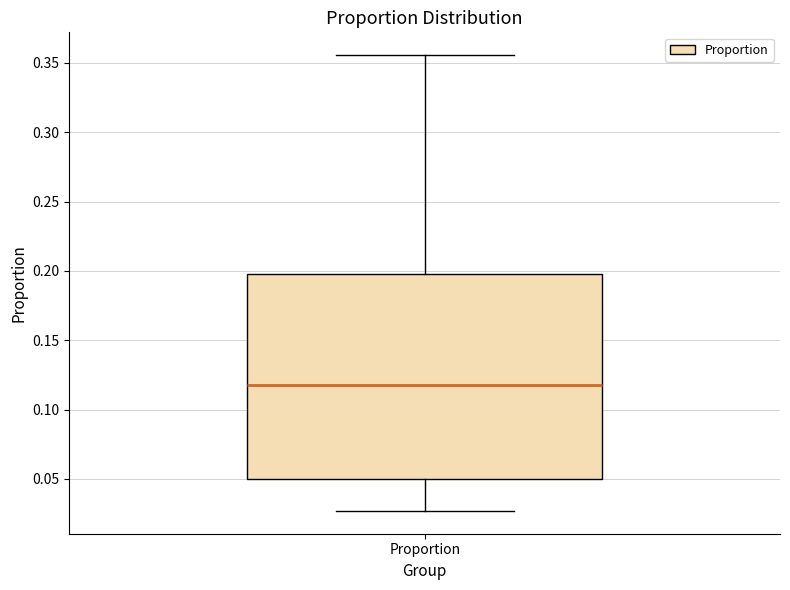

Read this box plot against the y-axis: the position of the median line, the range covered by the box, and the ends of both whiskers. The values are not printed on the chart, so give them approximately, as read against the axis.

median 0.120, box 0.050 to 0.200, whiskers 0.025 to 0.355